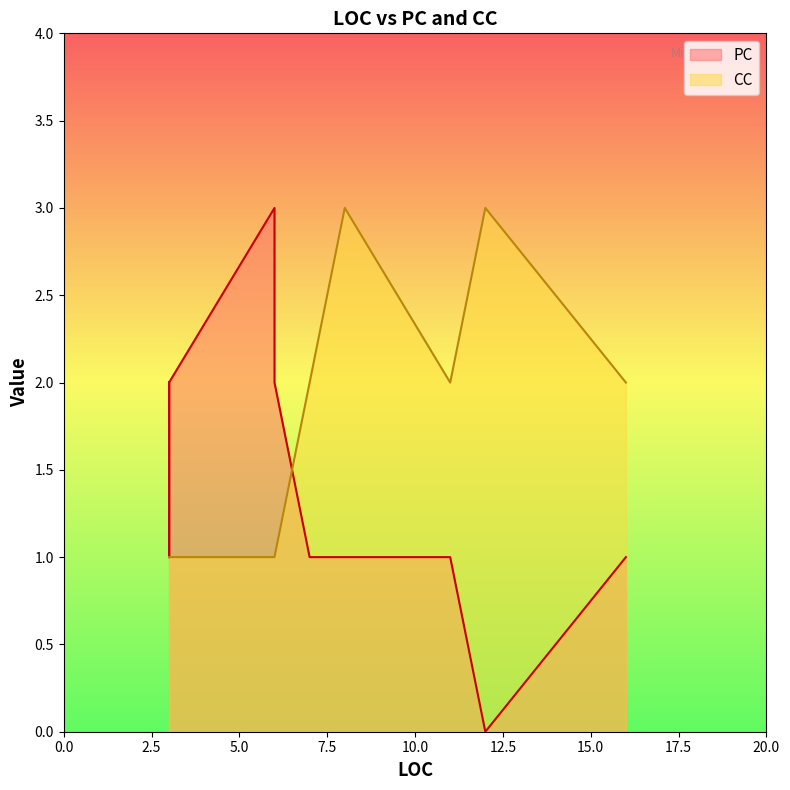

Which series changed the most between 3 and 3?

PC